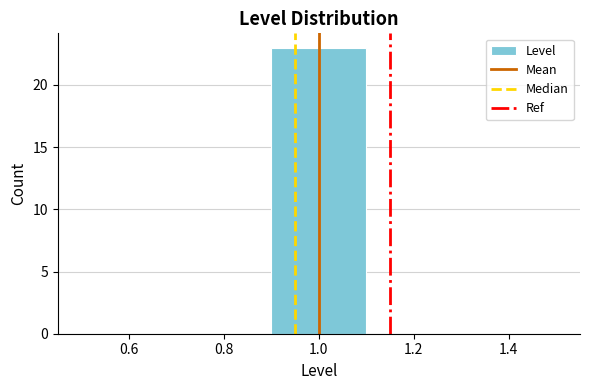

Over which range of the x-axis is the bar tallest?

0.9 to 1.1